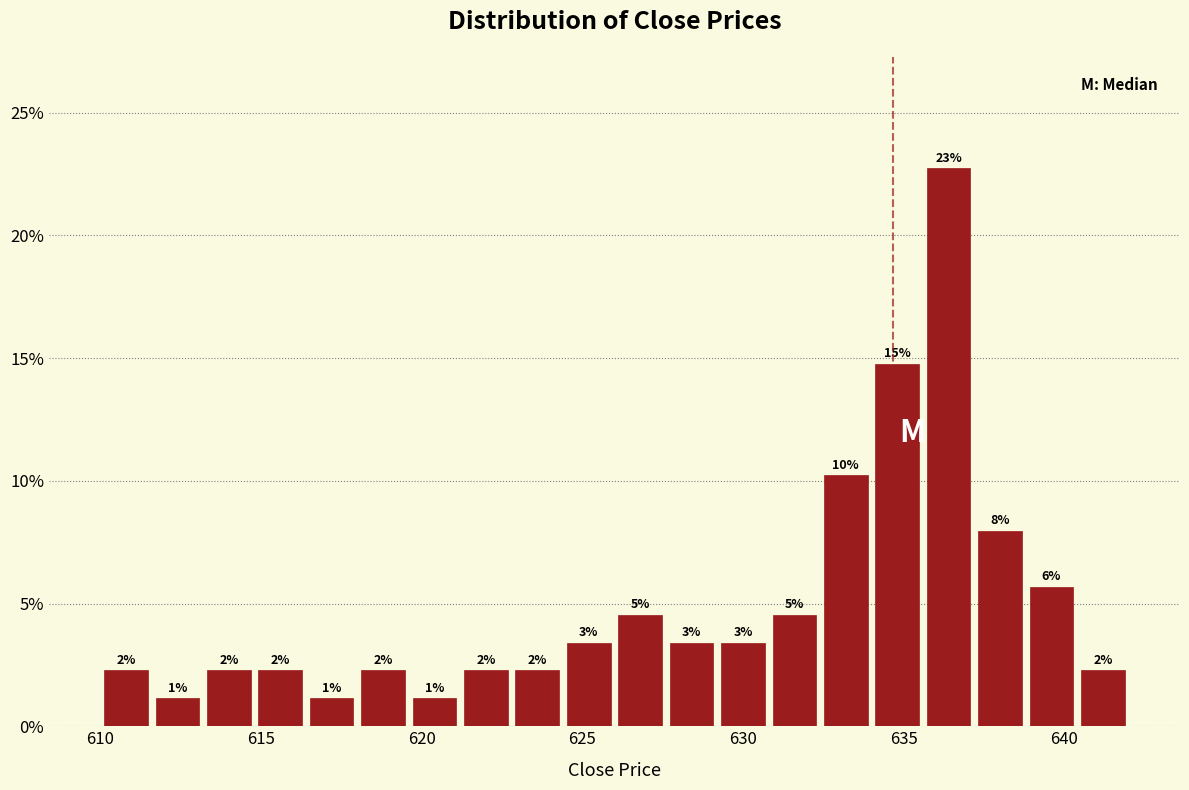

Around what value on the x-axis is the tallest bar? Give the approximate position of its centre, as read against the axis.

636.5